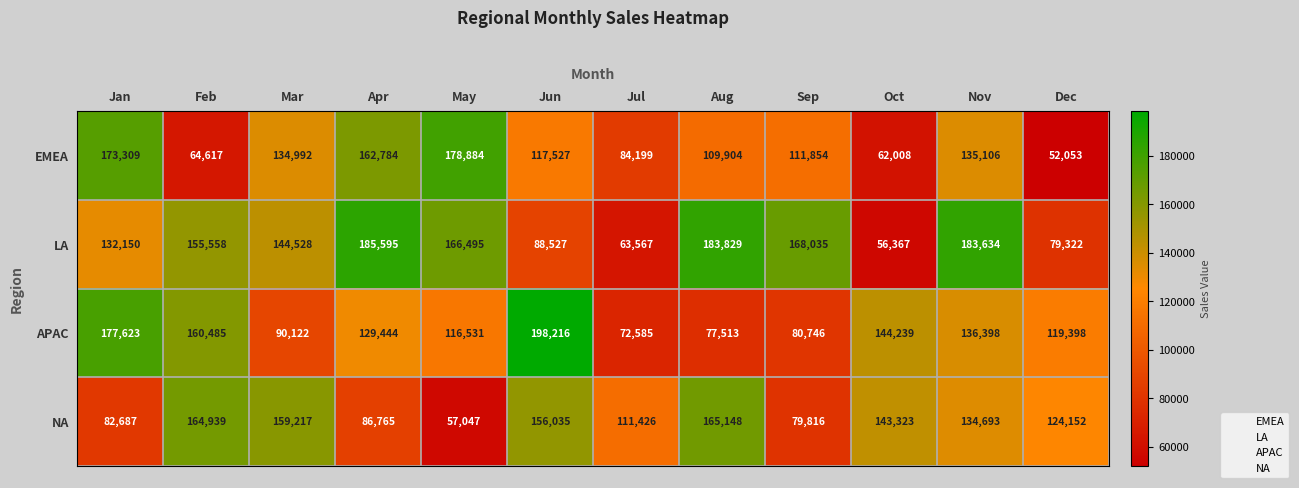

True or false: LA has a value of 166495 at May.

True